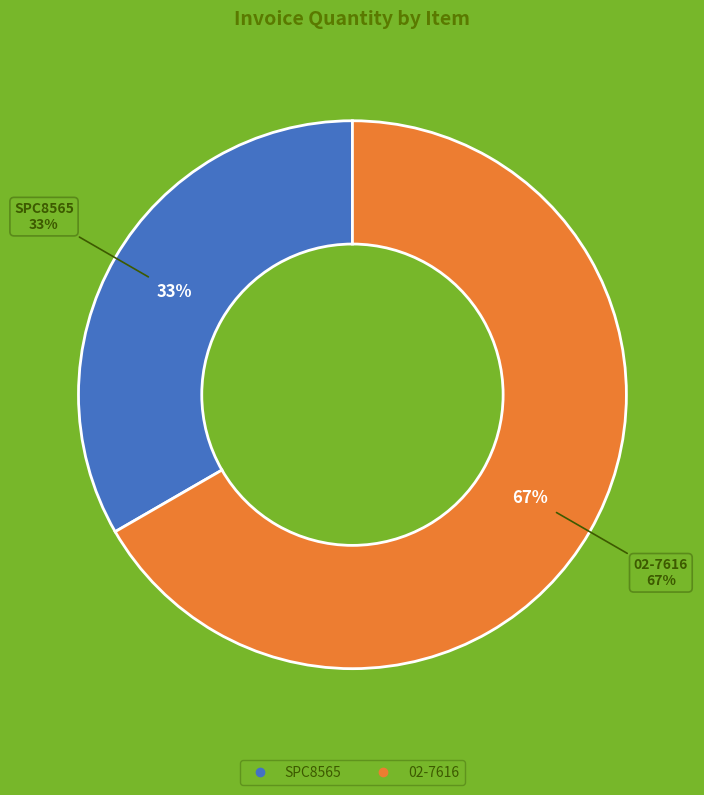

Which category has the smallest portion of the pie?

SPC8565